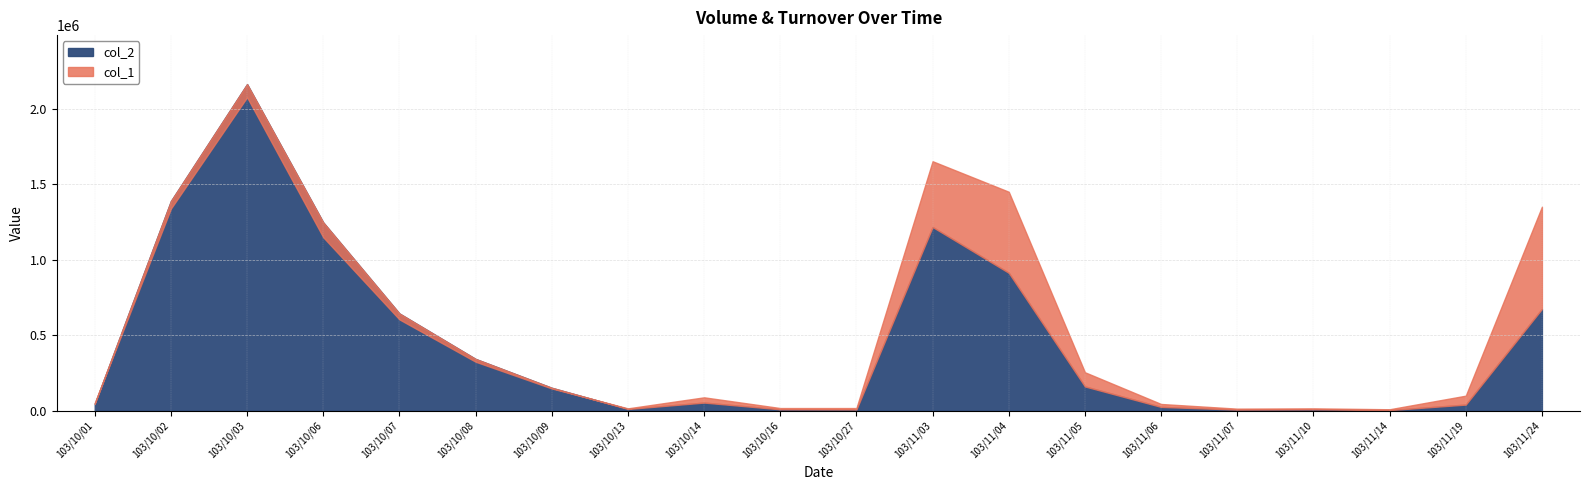

At which label does col_2 reach its minimum?

103/11/14